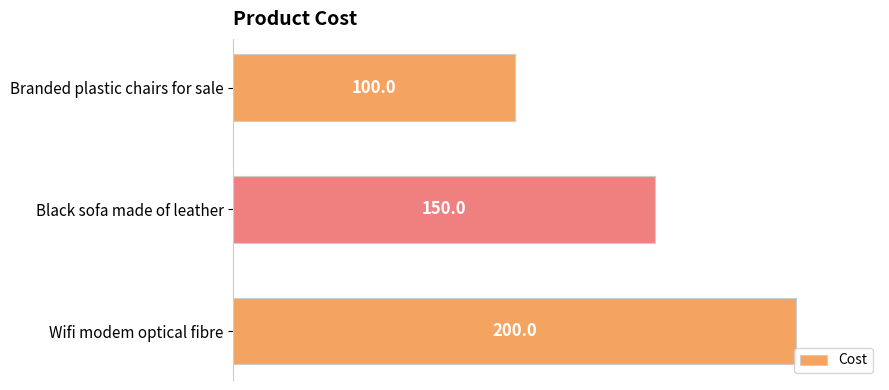

Are the bars grouped side by side (vs. stacked)?

No